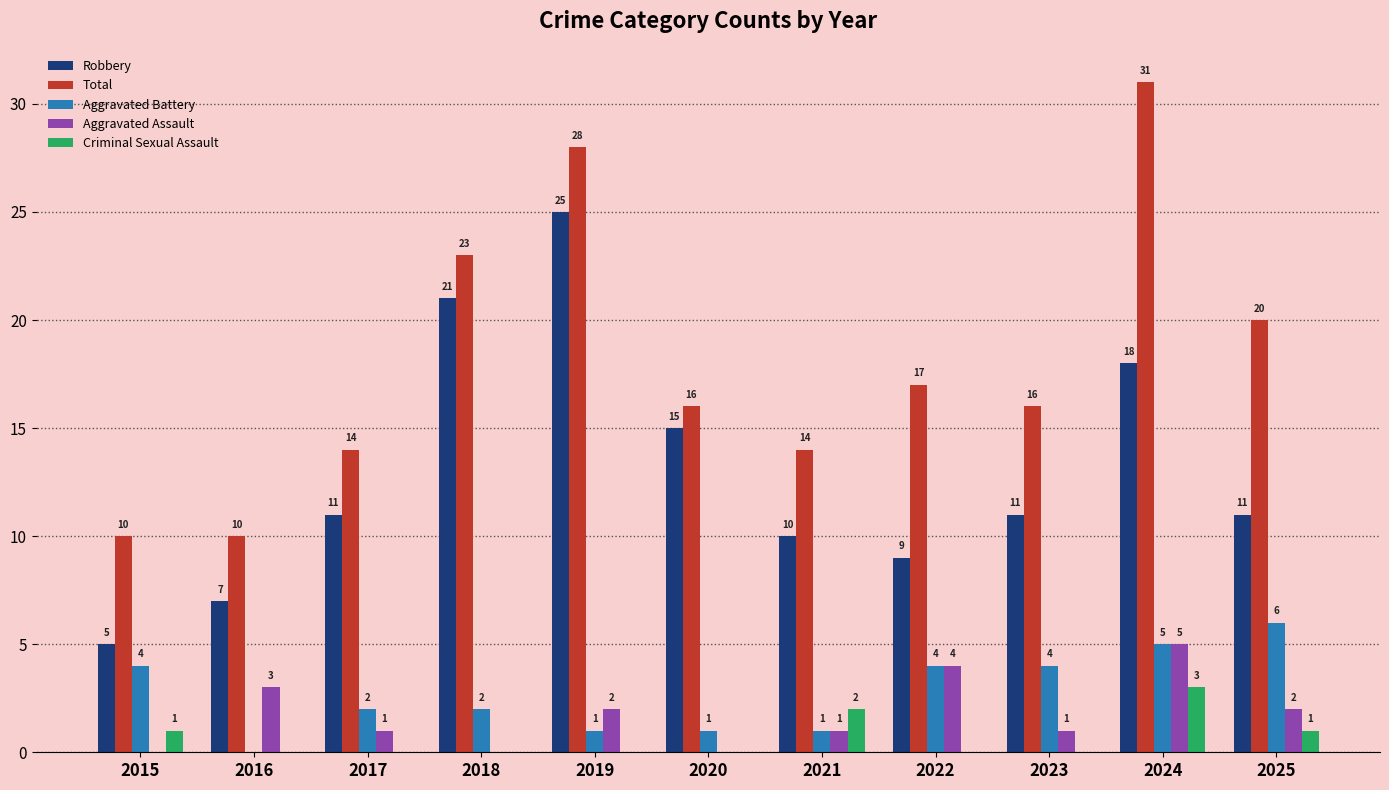

What is the difference between the Aggravated Assault values at 2019 and 2016?

1